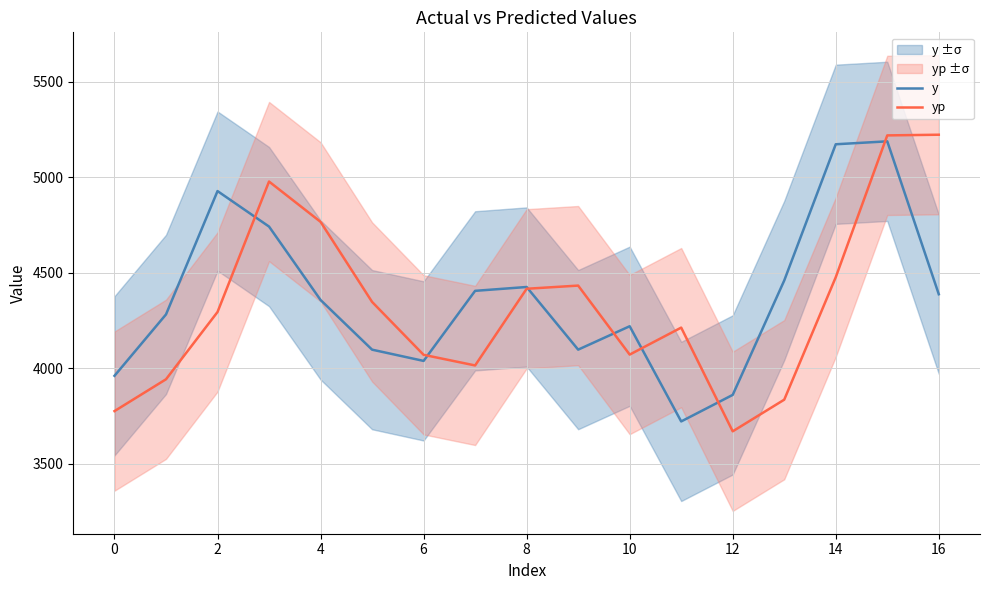

What is the maximum value shown in the chart?

5223.9